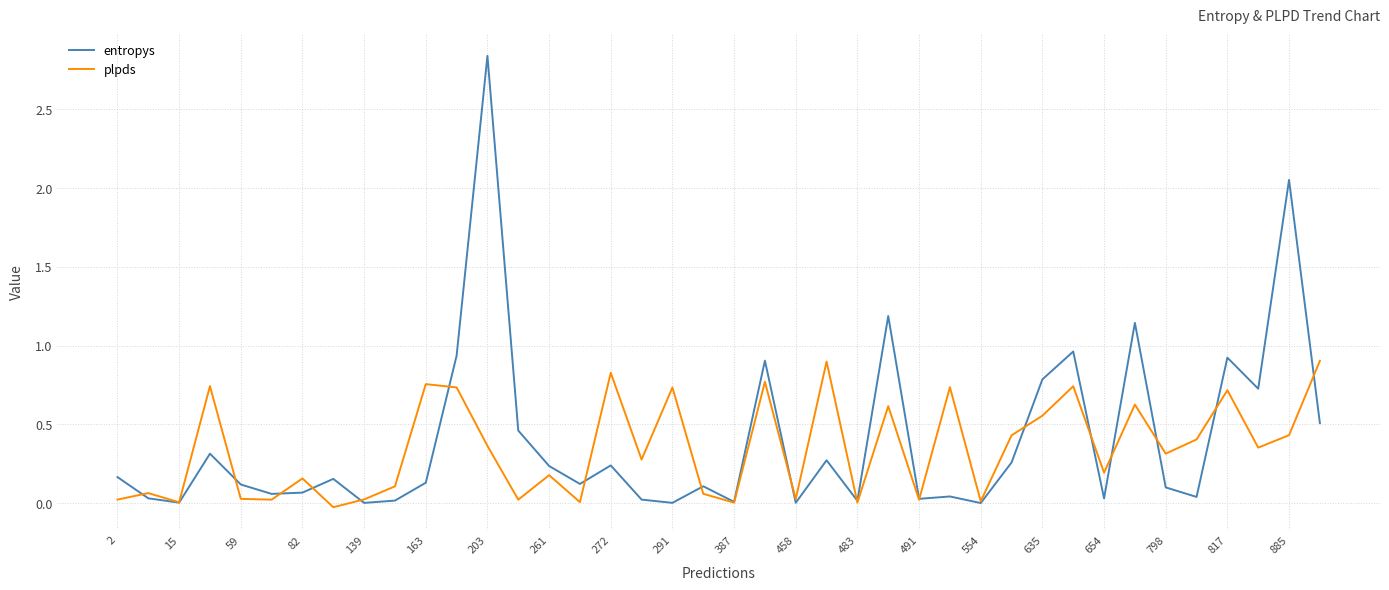

List the series in order of their peak value, lowest first.

plpds, entropys